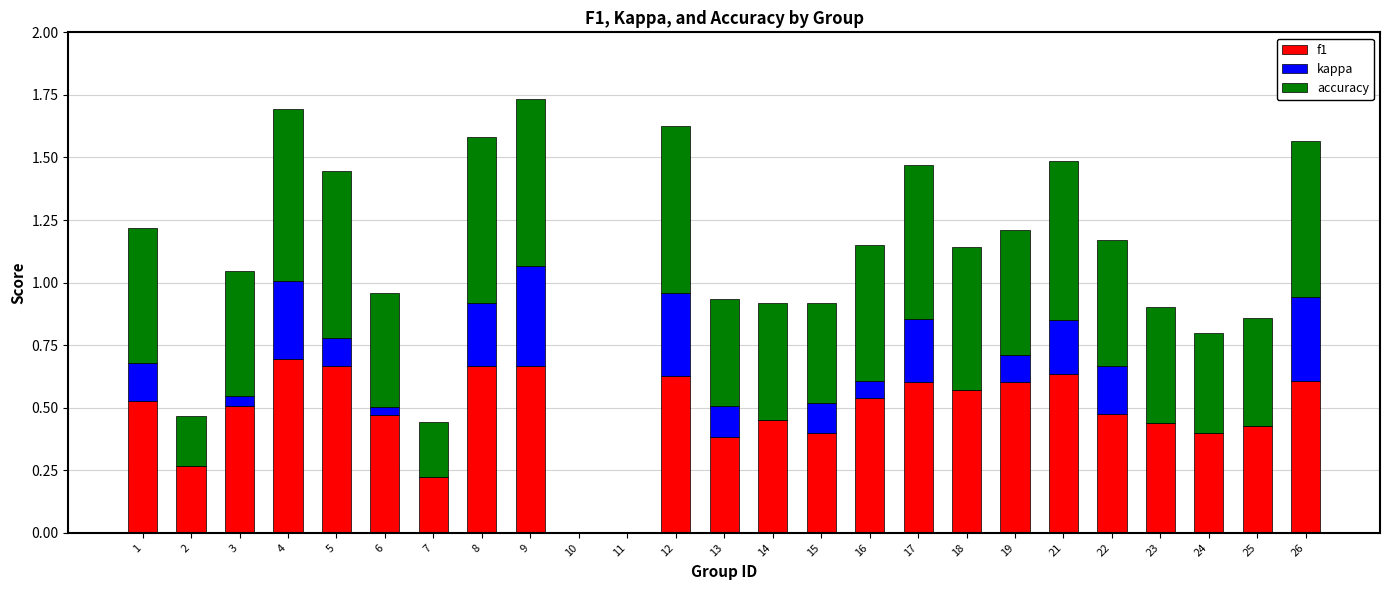

The f1 series shows 0.3 at 3. True or false?

False